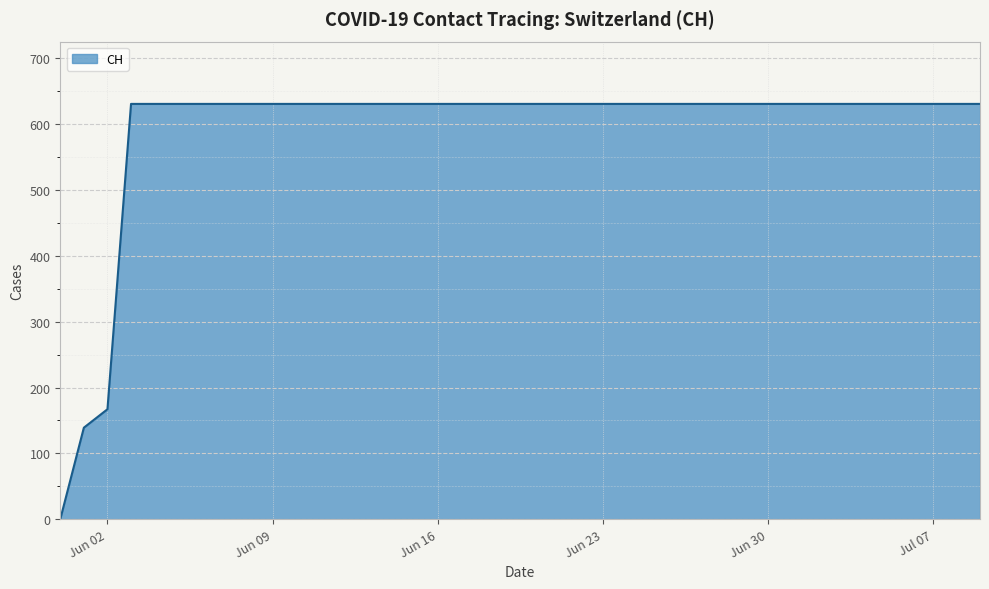

What is the greatest value displayed?

631